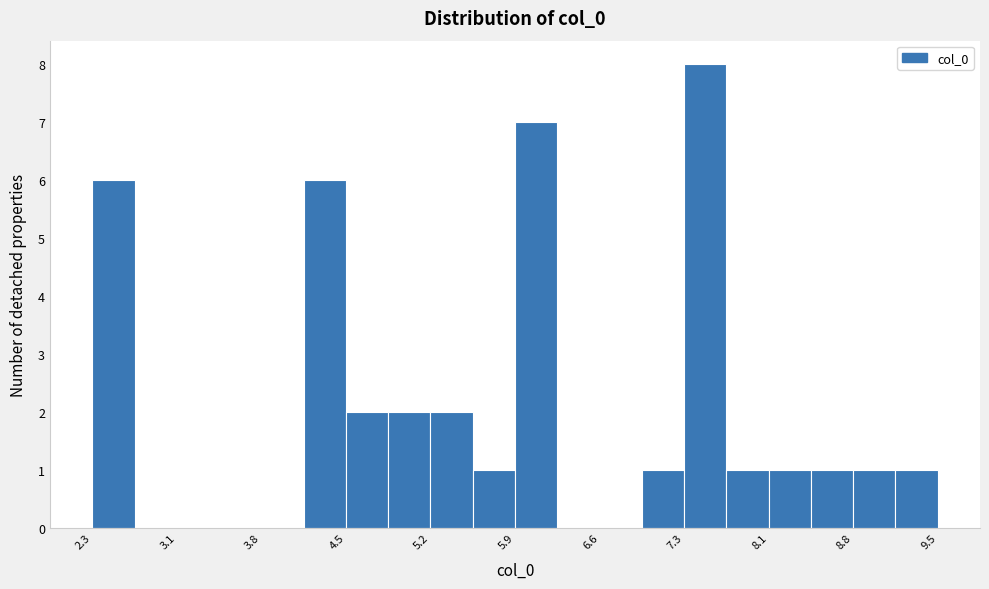

Read against the x-axis, roughly where is the centre of the tallest bar?

7.5